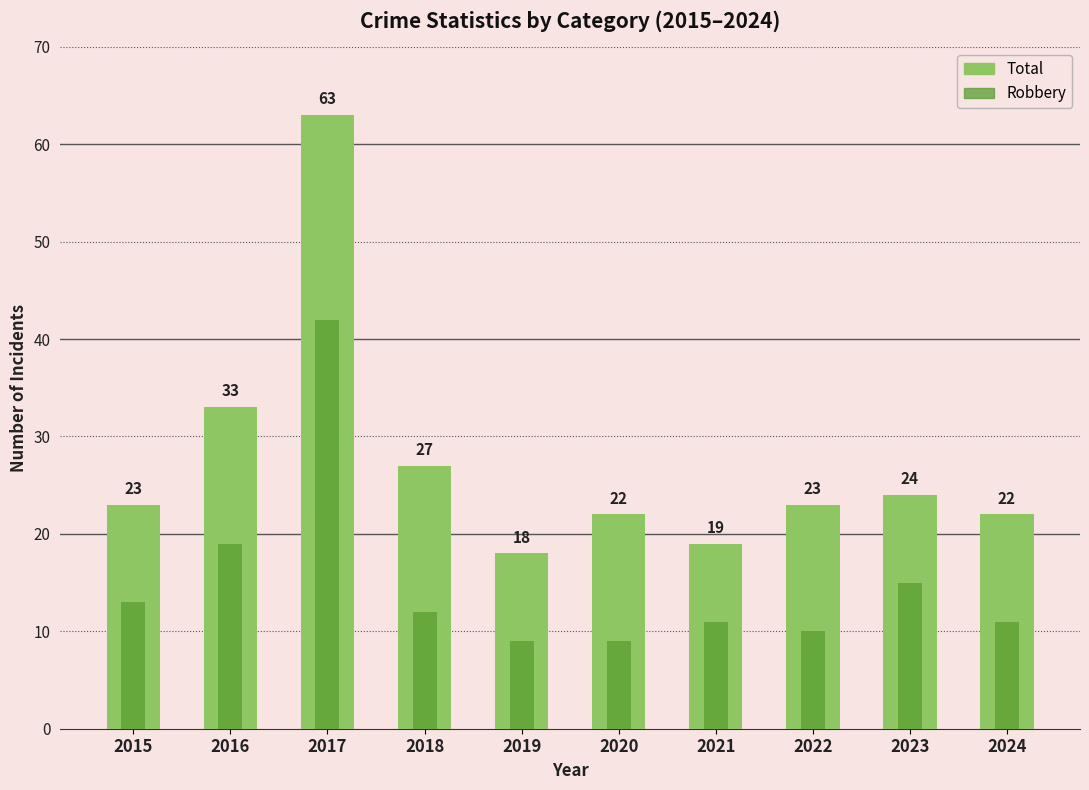

At which category is the sum across all series the highest?

2017